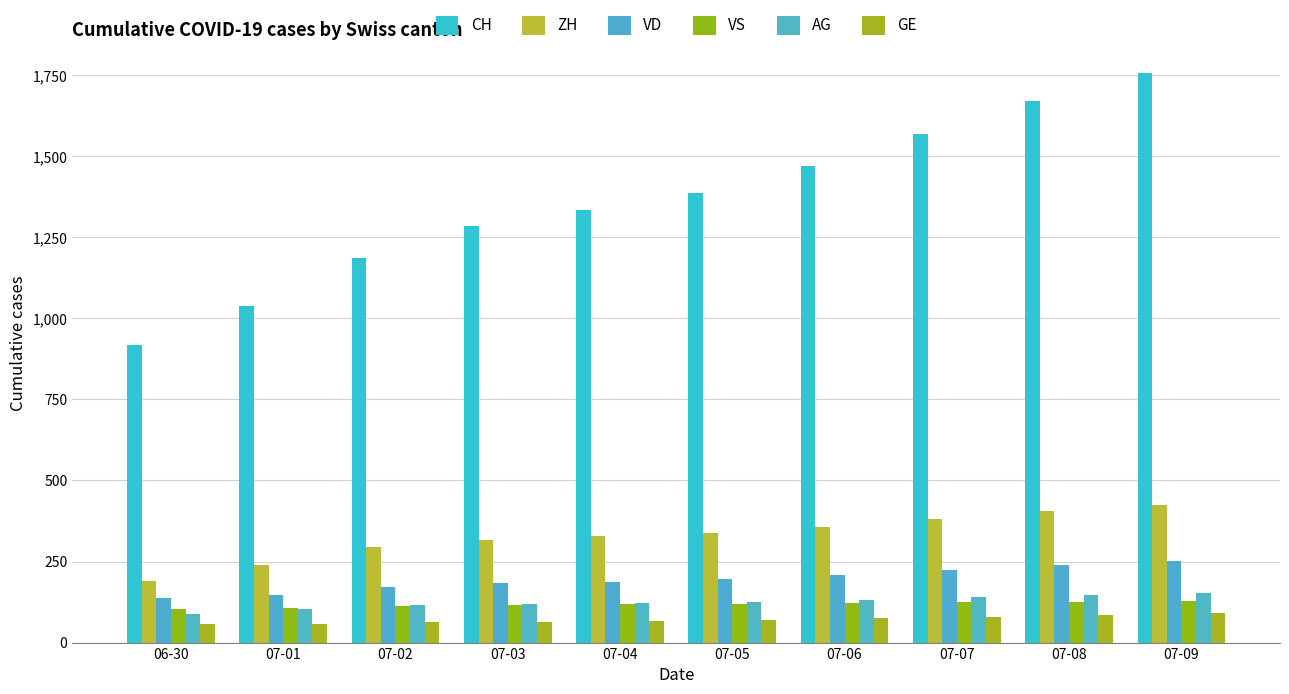

What is the label of the 4th bar from the left?

07-03